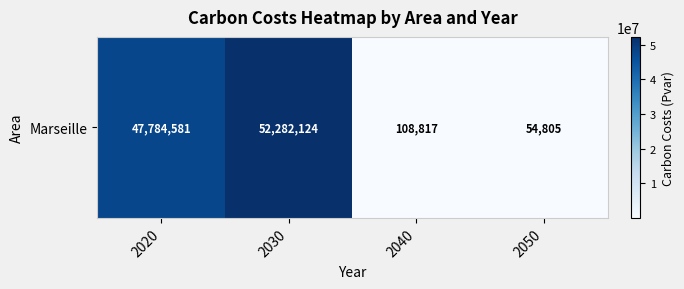

Between 2040 and 2020, which is larger?

2020